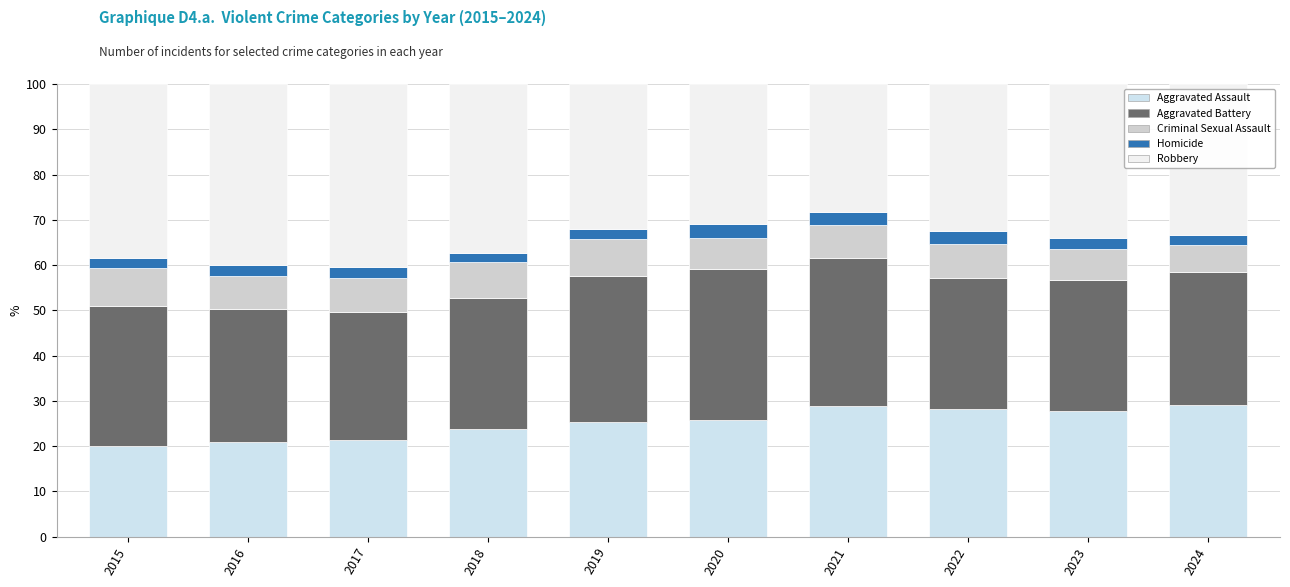

How many series are shown in this chart?

5